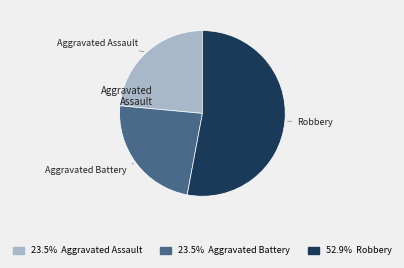

How many slices are in this pie chart?

3